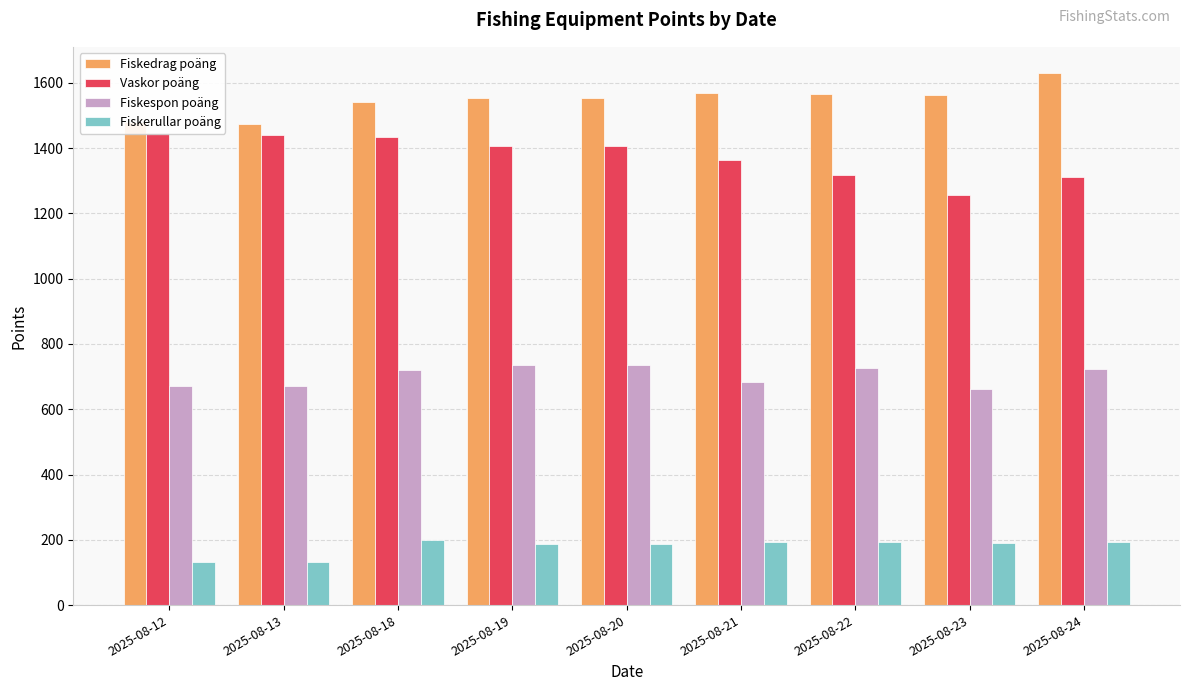

What is the difference between the maximum and minimum values in the Fiskespon poäng series?

73